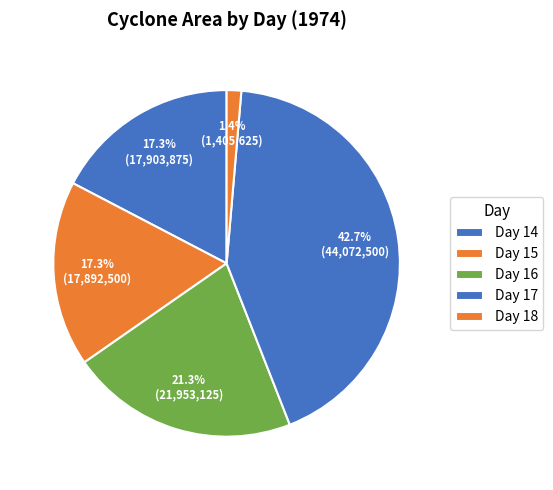

How many segments does this pie chart have?

5